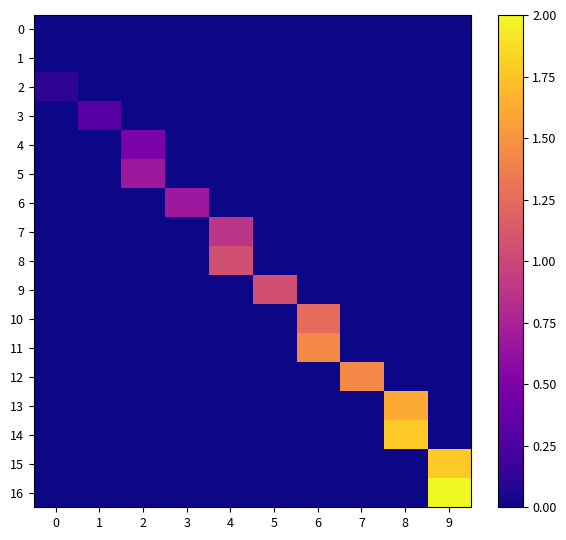

How many categories are shown in the chart?

10